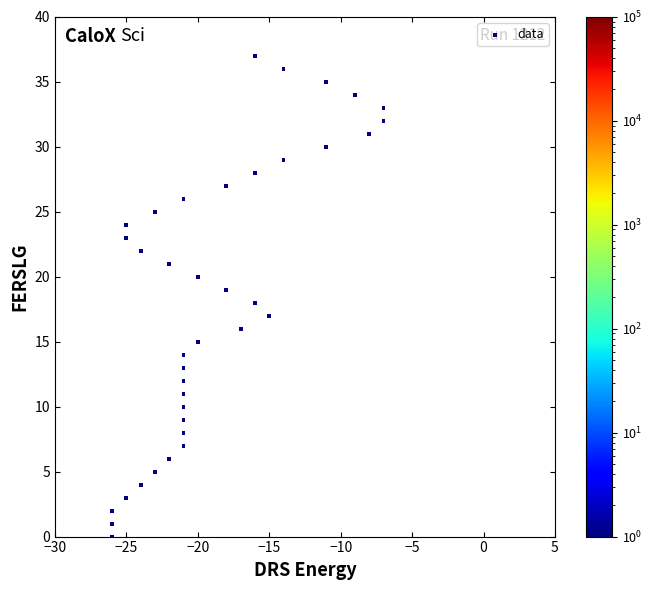

What is the range of X values (max minus min)?

19